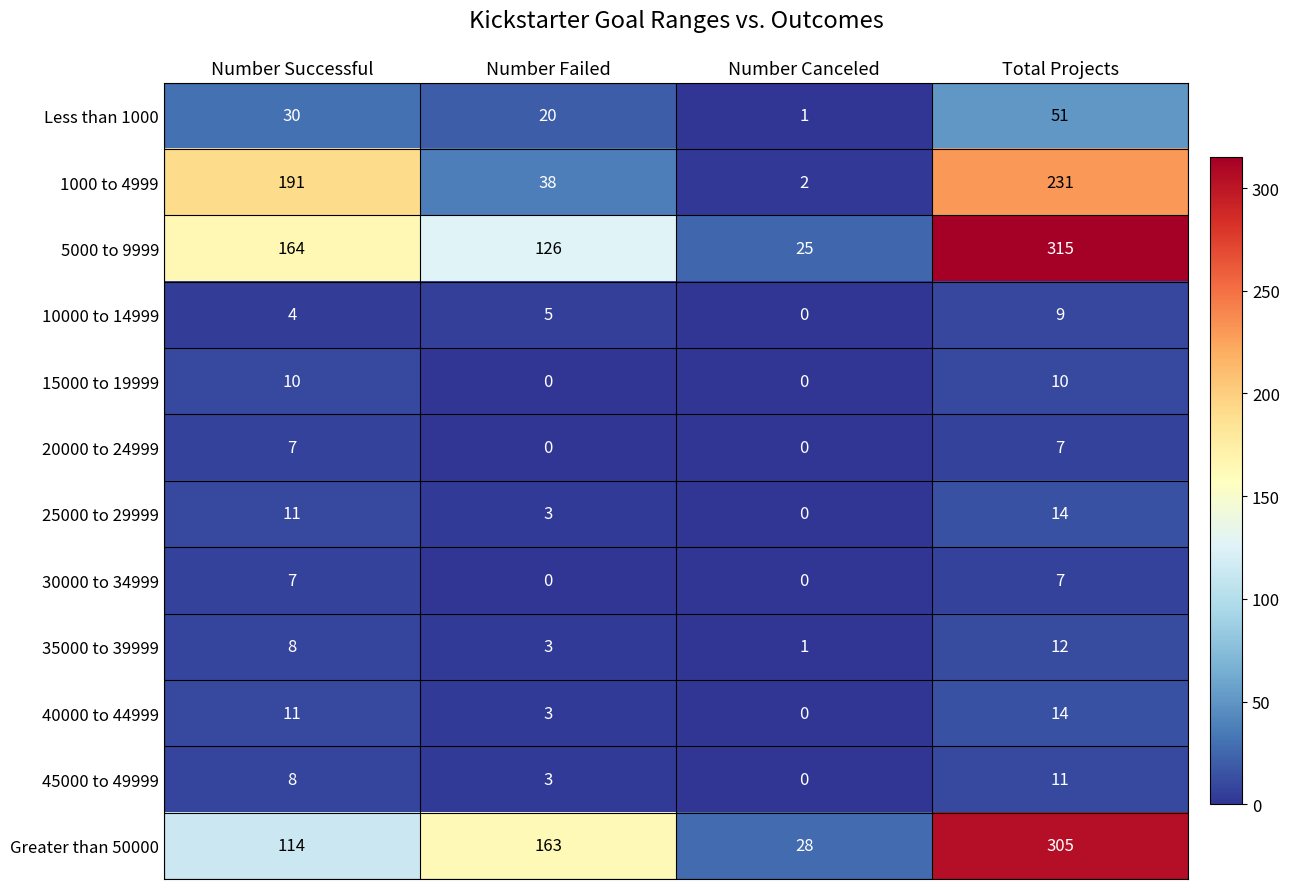

Between Number Canceled and Total Projects, which series saw the biggest shift?

5000 to 9999